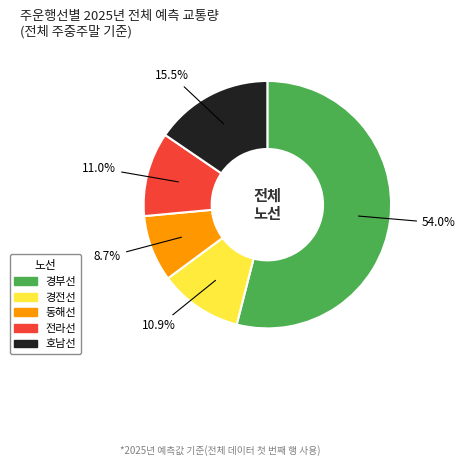

Does 경부선 represent more than half of the total?

Yes